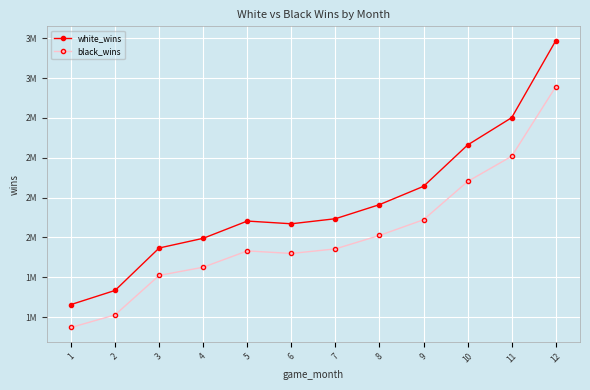

What is the value of the white_wins point at the 12th from the left?

3234306